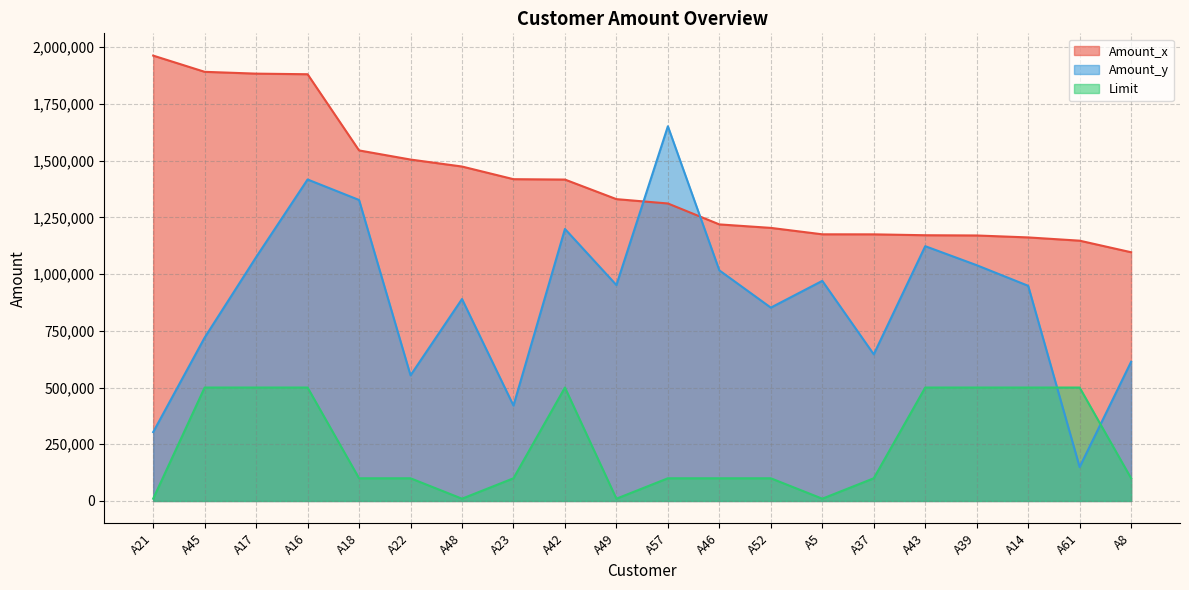

What is the label of the 1st point from the left?

A21